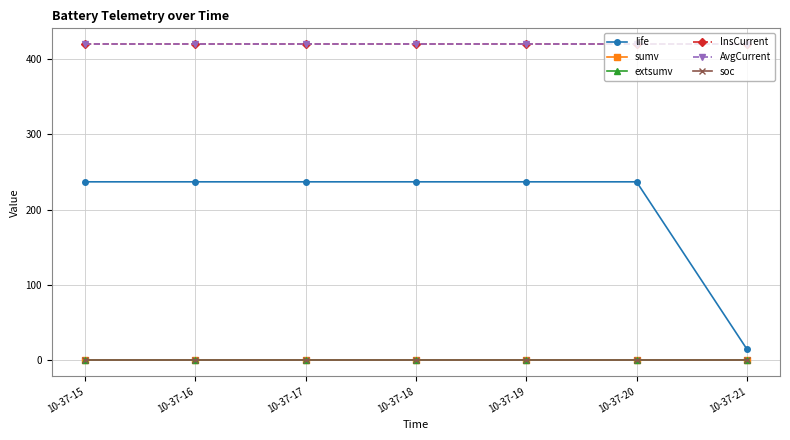

Does the chart have visible grid lines?

Yes